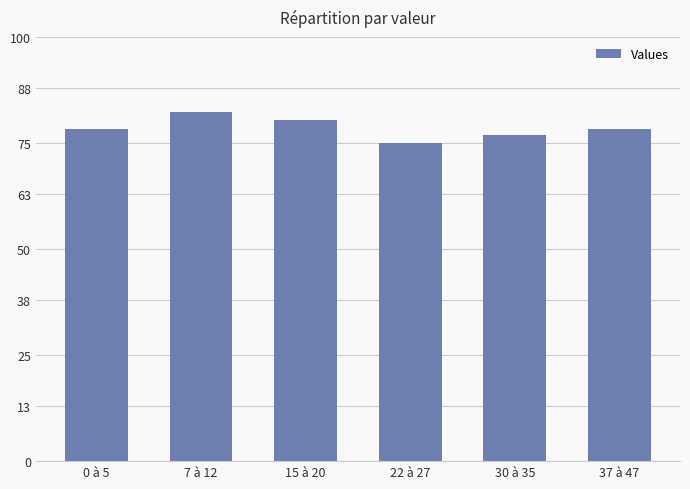

How many bars are there in total?

6